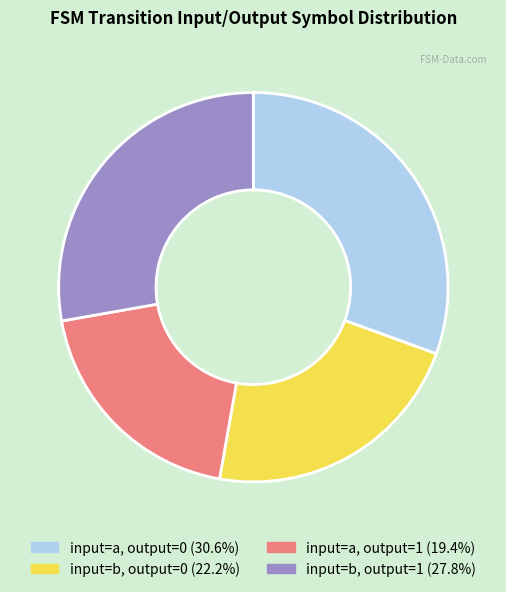

Is there any slice that represents more than half of the pie?

No